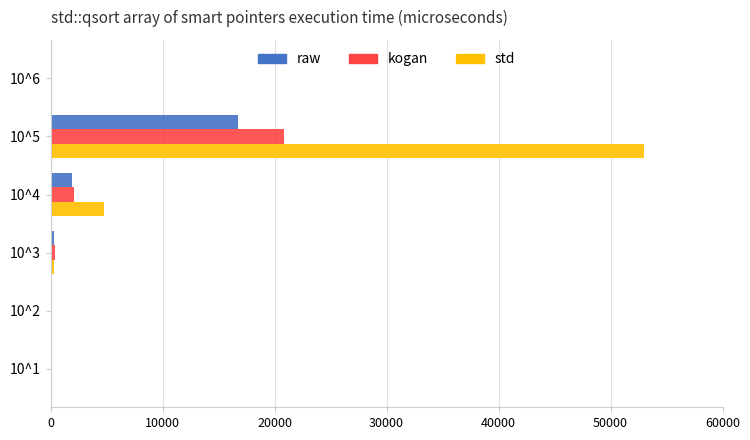

At which category is the sum across all series the highest?

10^5